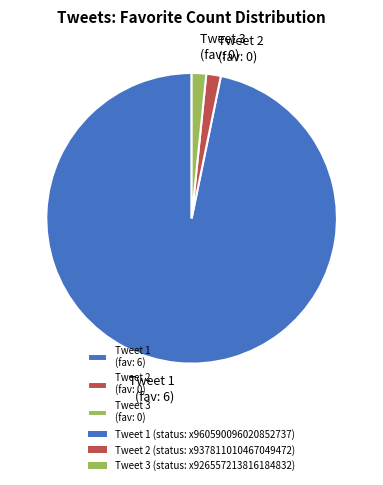

Which has a higher value, Tweet 1 (fav: 6) or Tweet 3 (fav: 0)?

Tweet 1 (fav: 6)